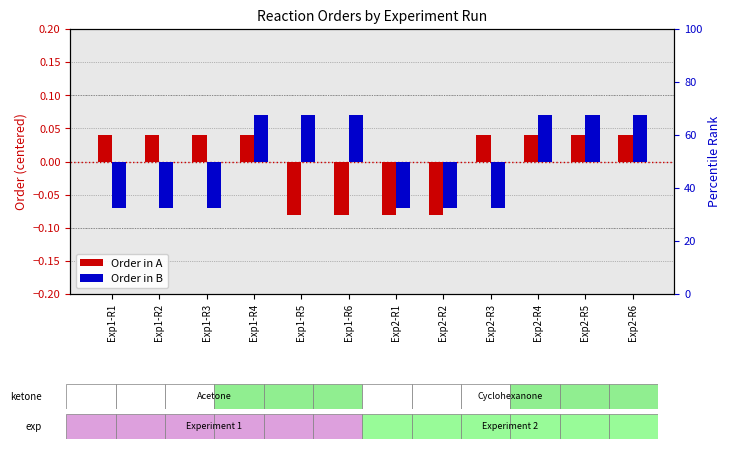

What value does the Order in B series have at Exp2-R4?

0.1